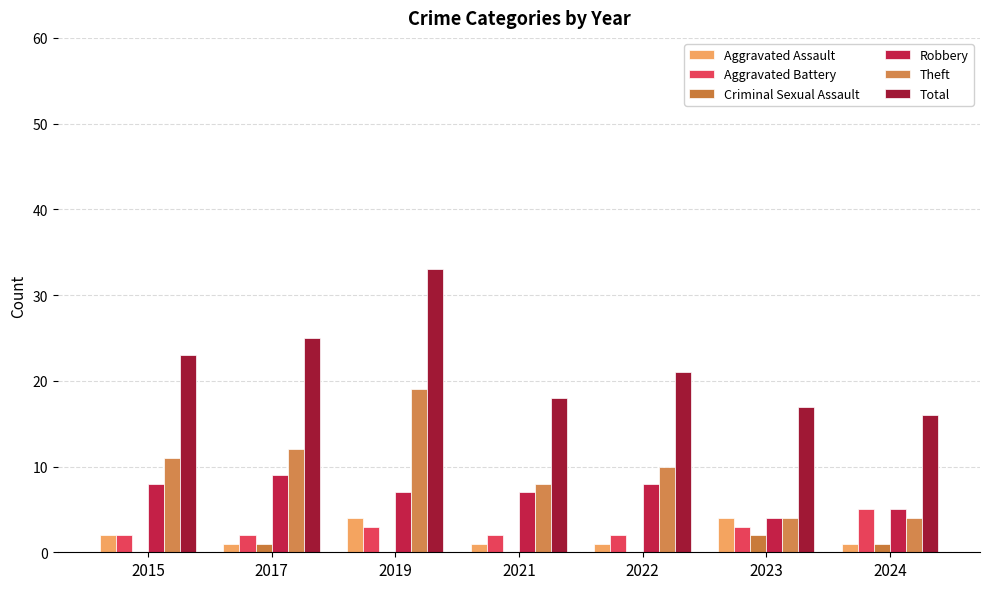

What is the average value of the Aggravated Battery series?

3